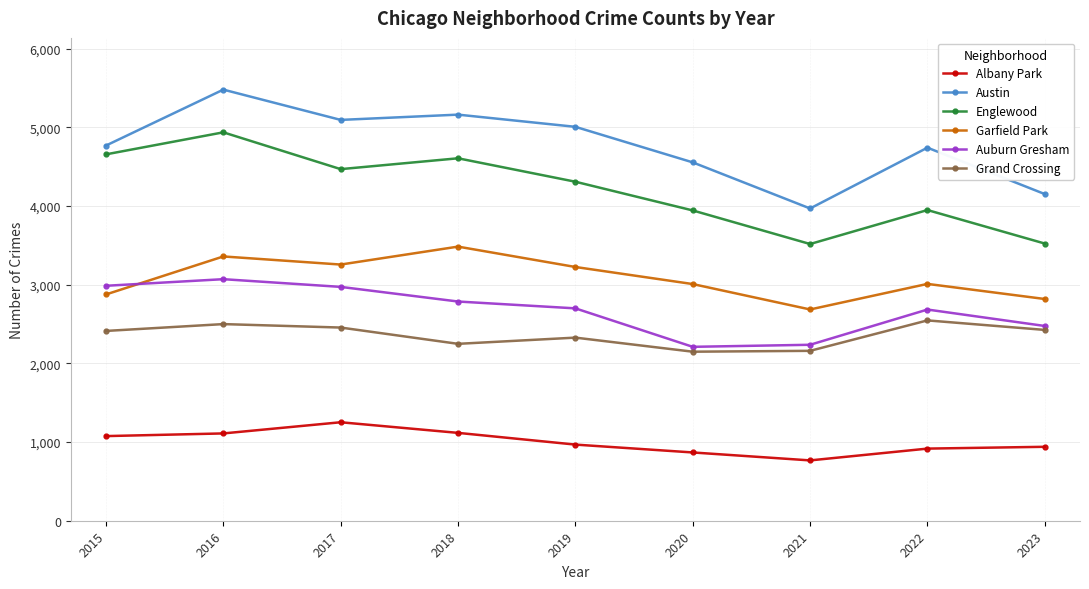

Is this an area chart (filled region under the line)?

No